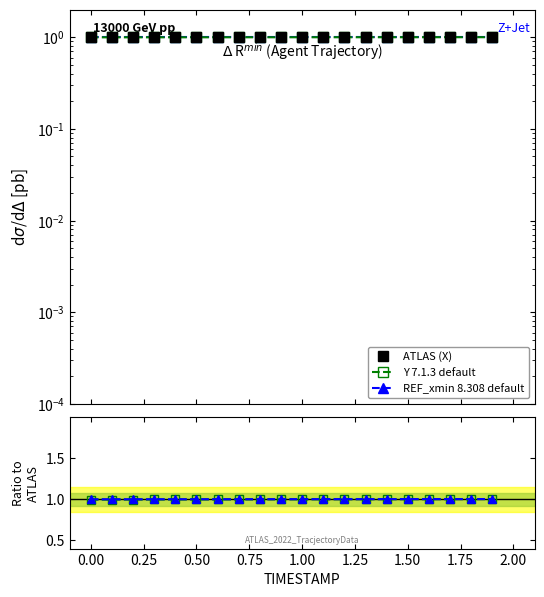

True or false: Y and REF_xmin cross at least once.

False